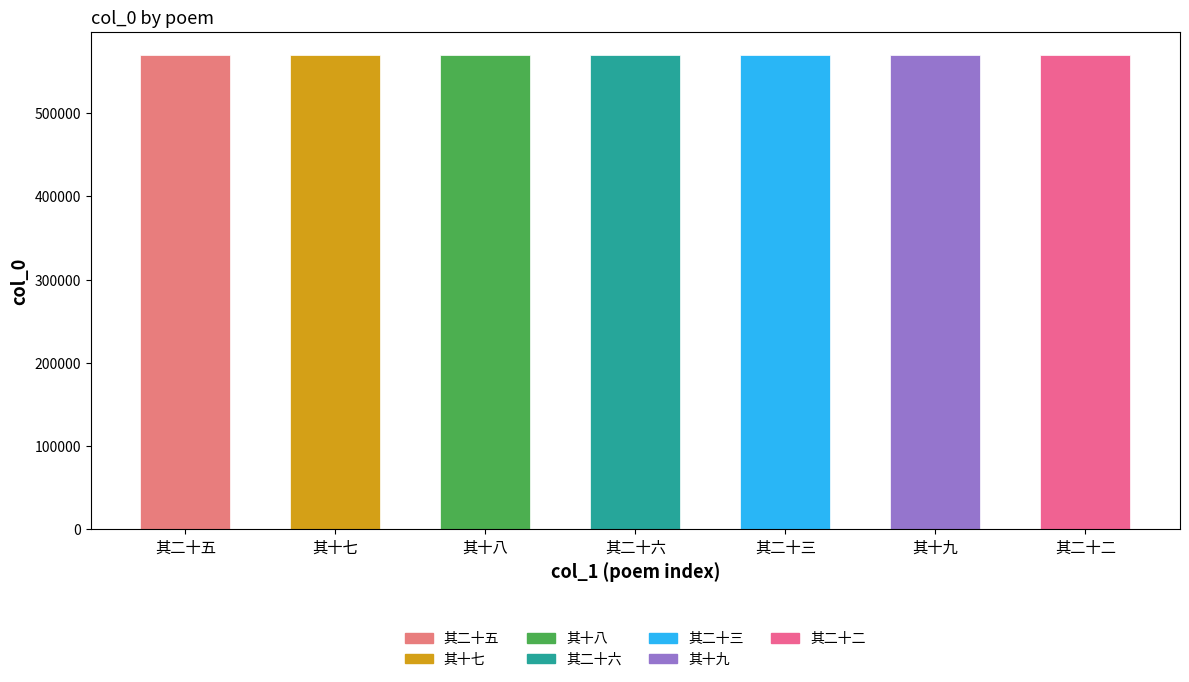

Where does the data first go above 569082?

其二十五